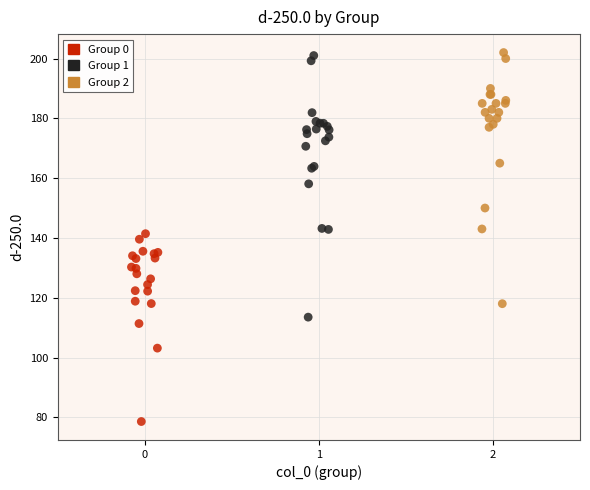

Which series has the widest spread of Y values?

Group 1